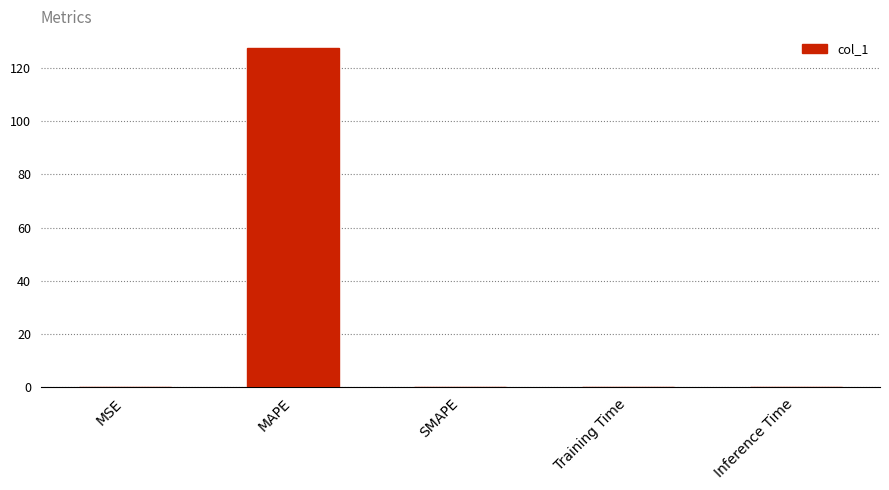

Between MAPE and Inference Time, which is larger?

MAPE